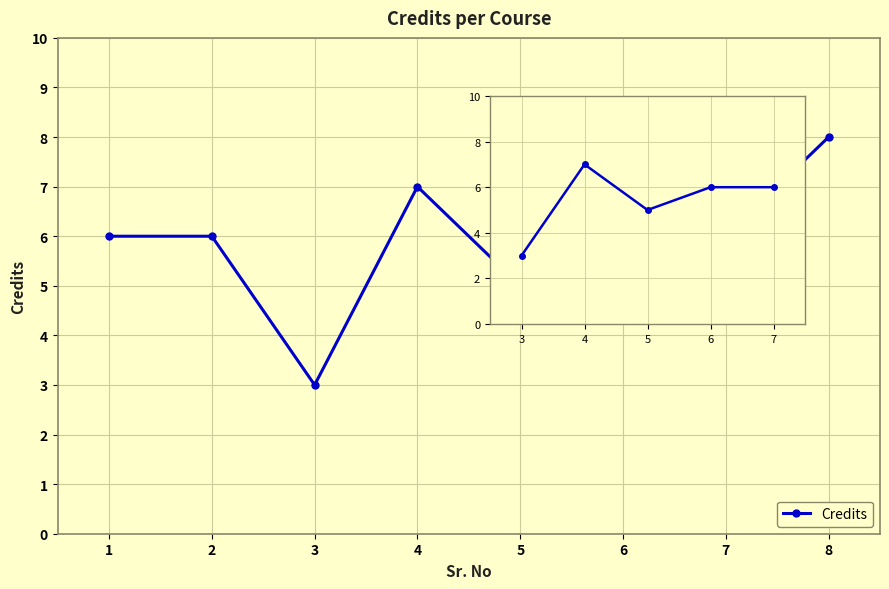

Is it true that the value at 3 is 5?

False